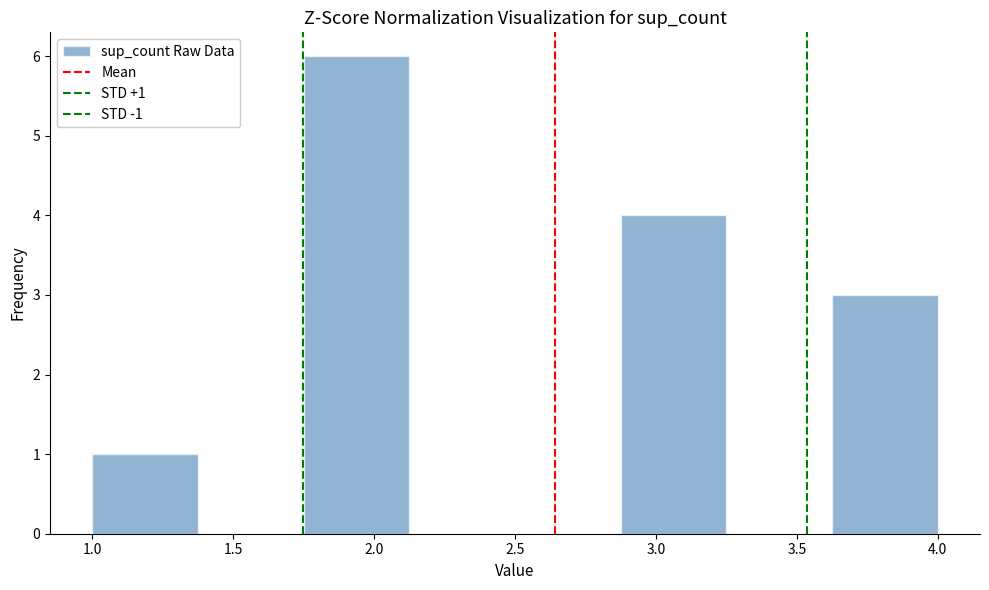

Which range on the x-axis has the tallest bar?

1.750 to 2.125